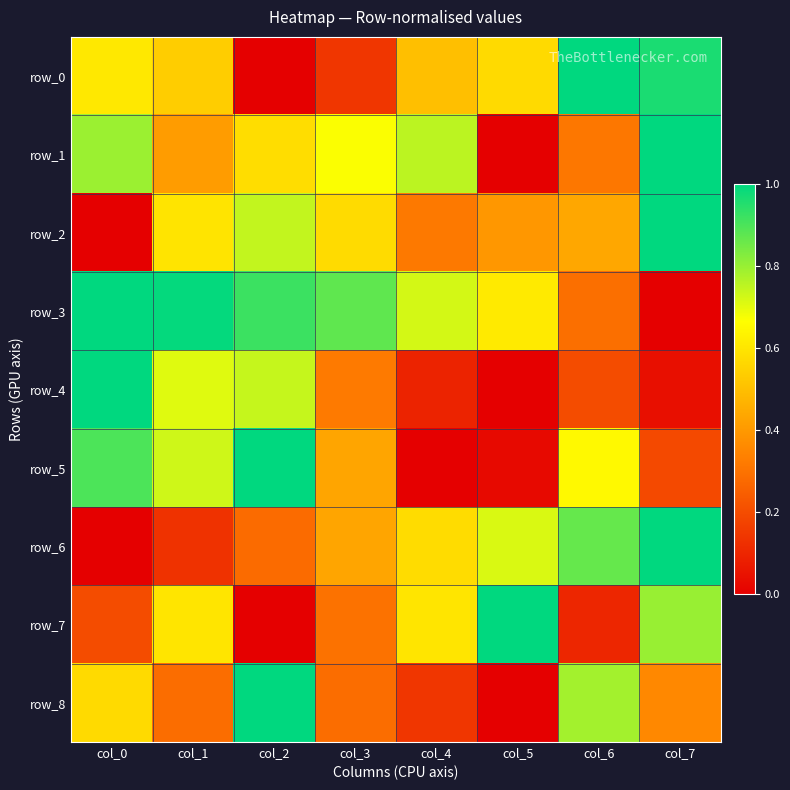

Where is row_8 nearest to the value 0?

col_5